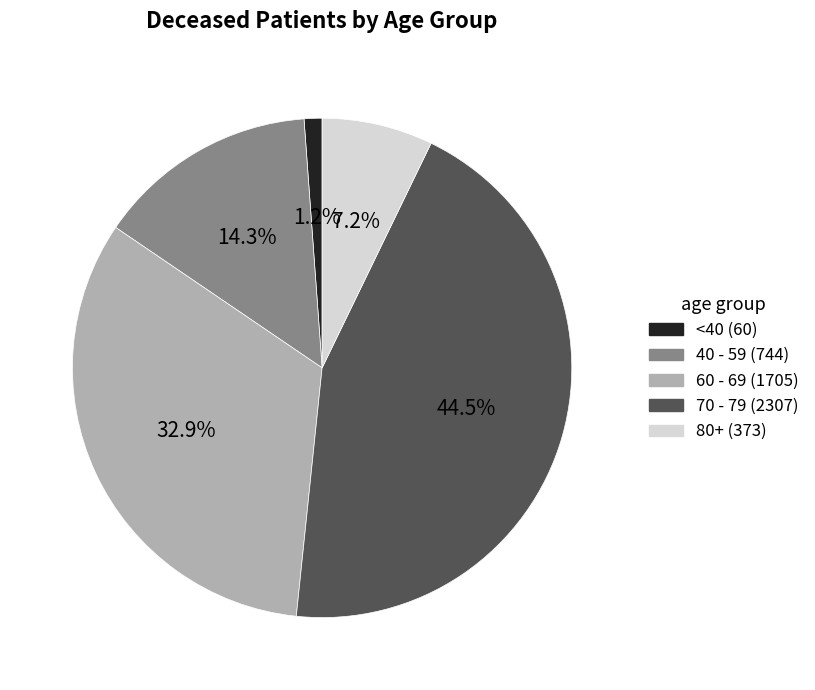

Is there a majority slice in this chart?

No